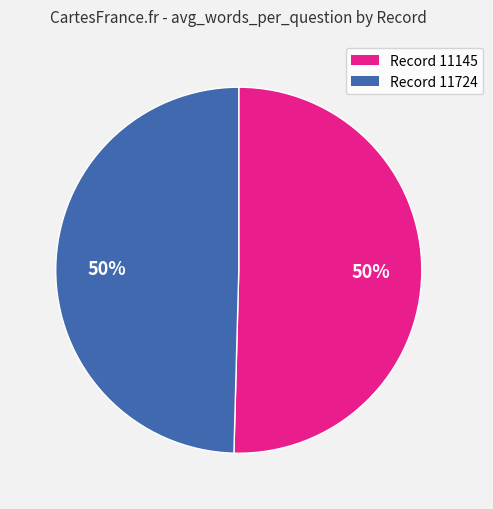

To the nearest percent, what is the average slice percentage?

50%